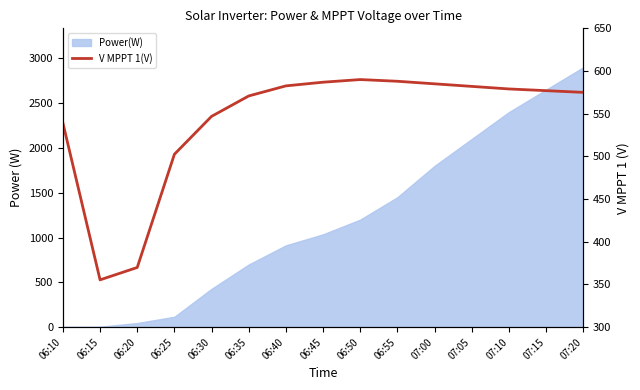

What is the value of the 14th point from the left?

577.0